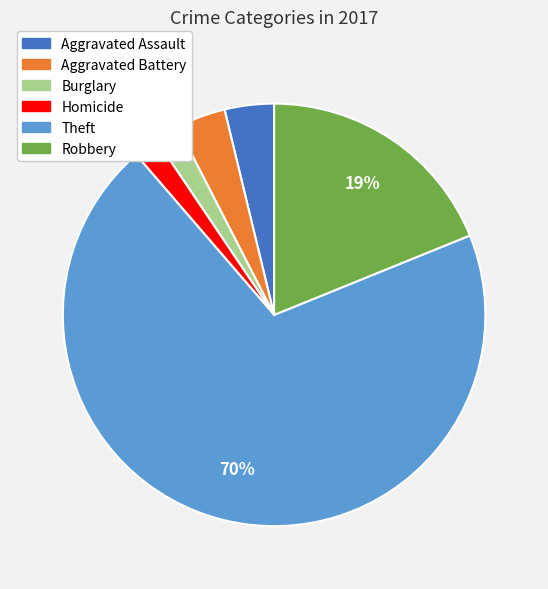

Does any single category account for the majority?

Yes